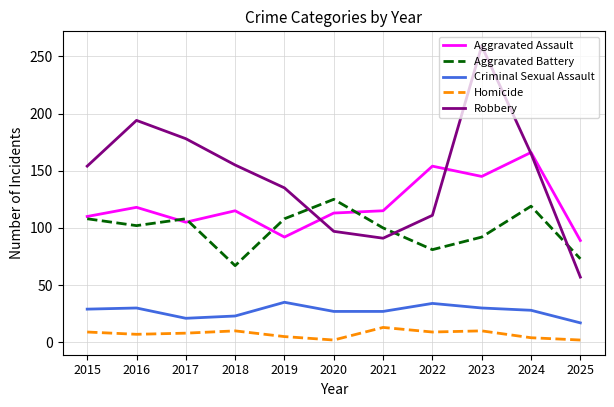

True or false: Homicide and Aggravated Assault intersect in this chart.

False